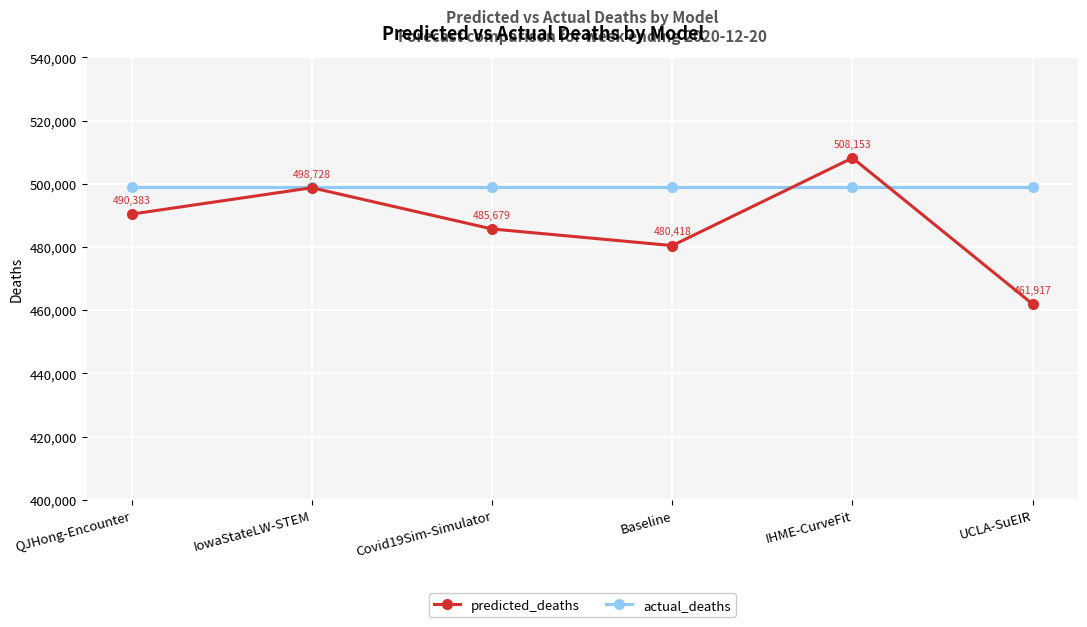

How many distinct data groups are displayed?

2